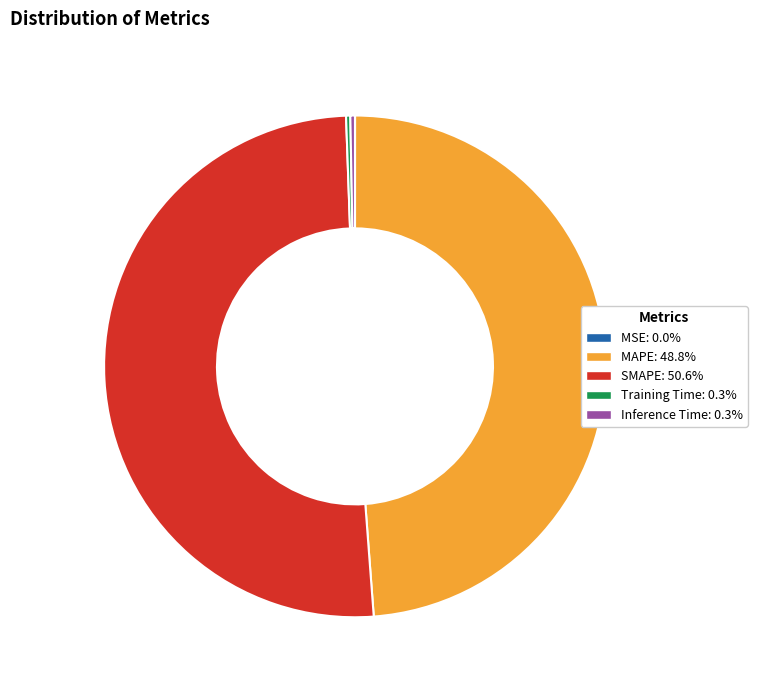

What is the largest slice in the pie chart?

SMAPE